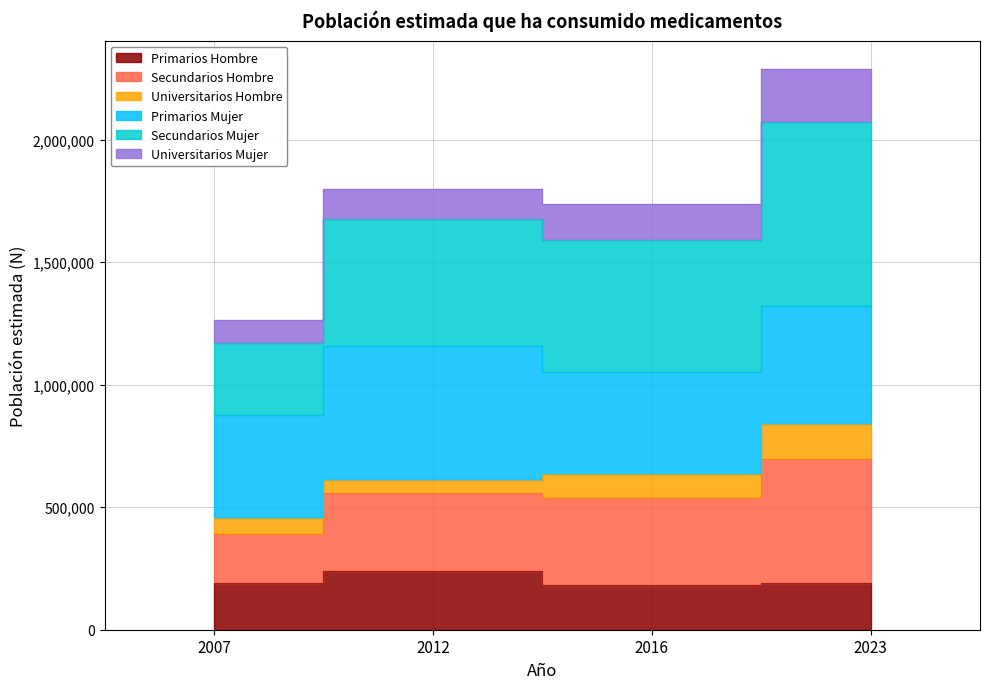

True or false: Primarios Hombre has more than 2 points higher than both neighbors.

False